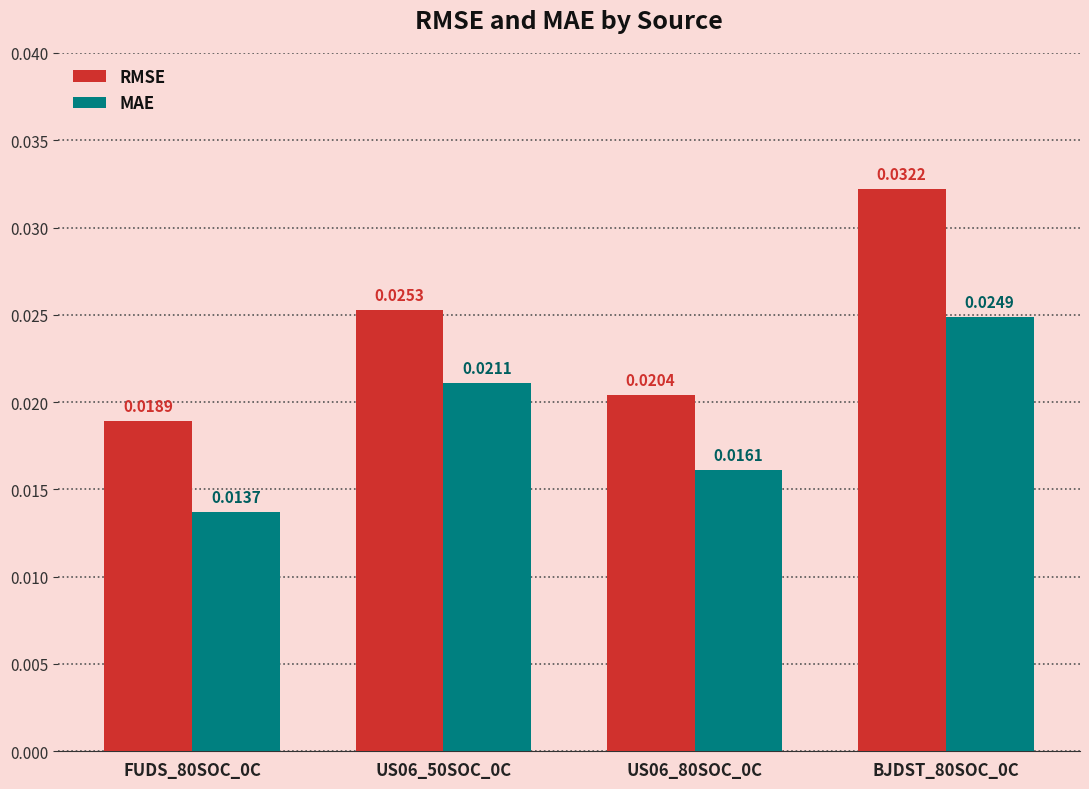

List the series in order of their peak value, highest first.

RMSE, MAE